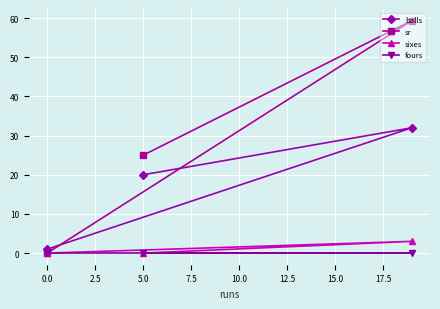

What is the maximum value for sr?

59.4